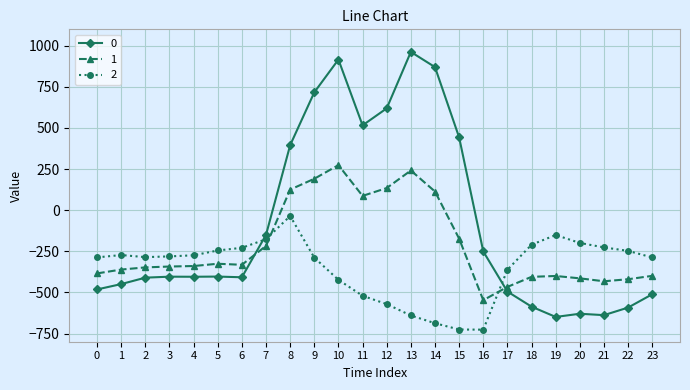

What is the difference between the highest and lowest values at 16?

475.7